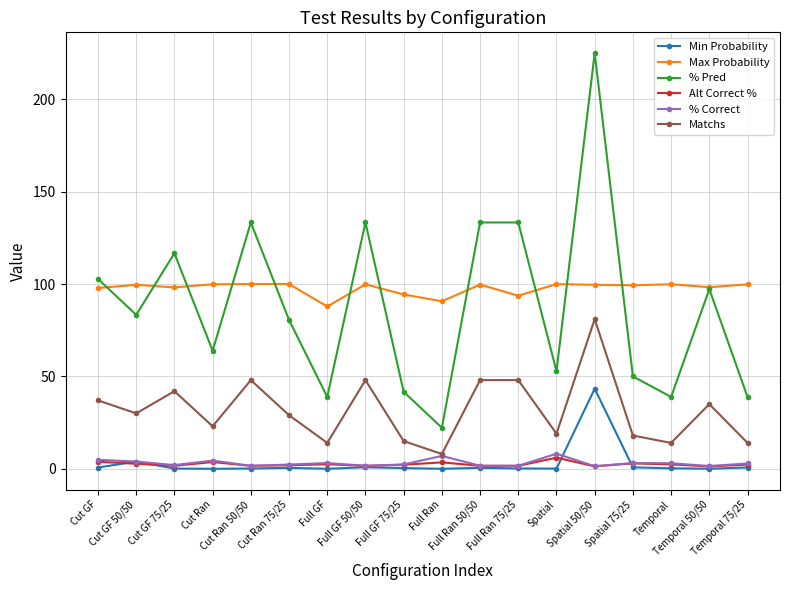

True or false: % Pred has more than 1 points higher than both neighbors.

True